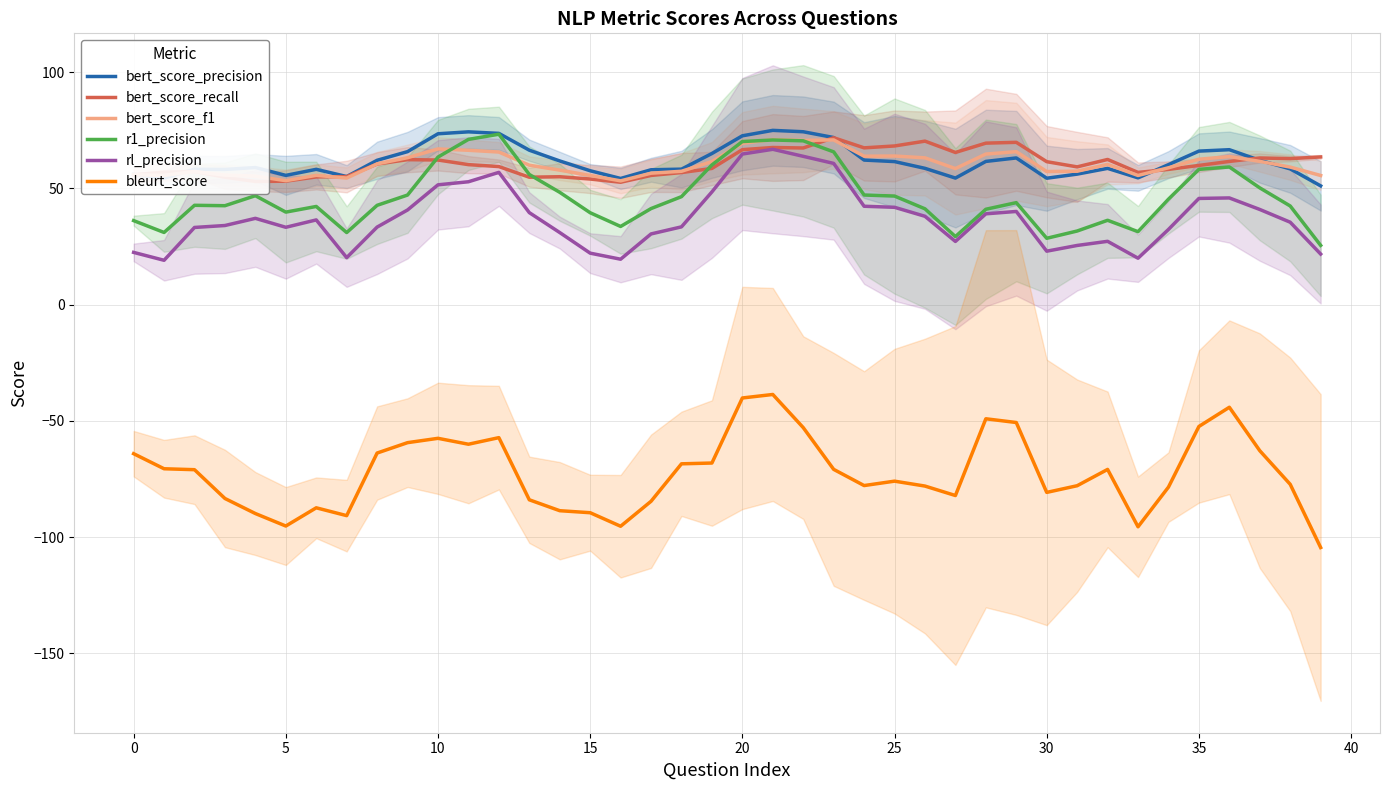

Which label corresponds to the largest value in the chart?

21